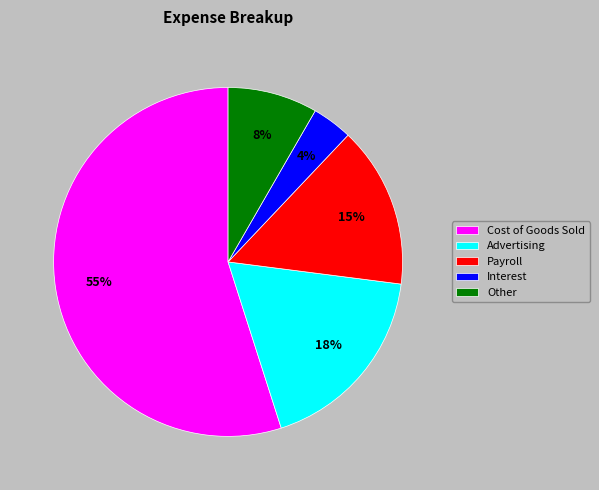

Combined, do Interest and Other account for over 50%?

No